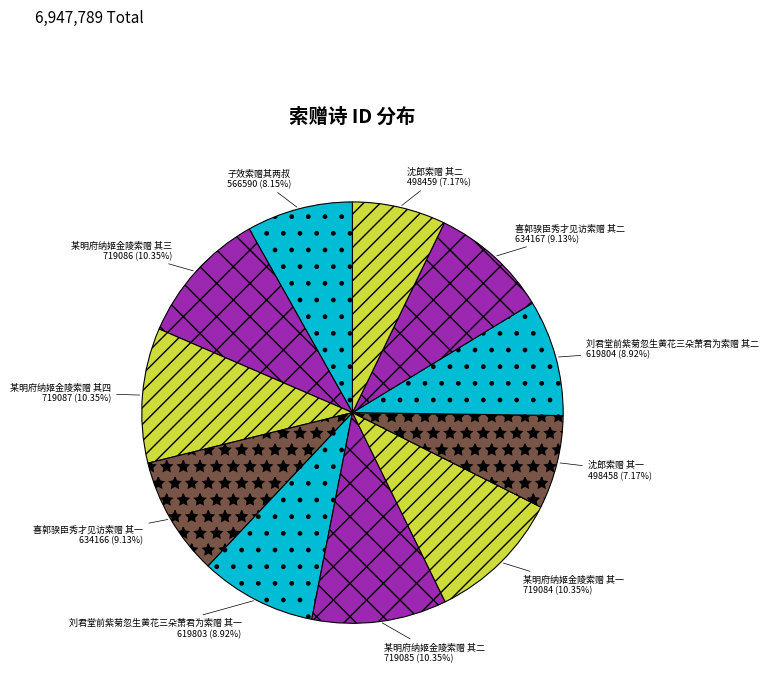

Combined, do 某明府纳姬金陵索赠 其二 and 某明府纳姬金陵索赠 其一 account for over 50%?

No